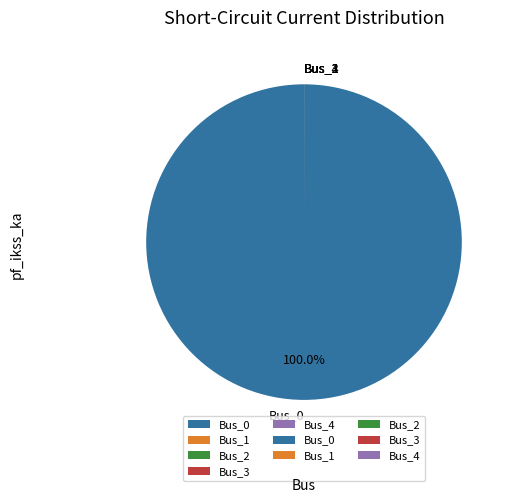

Does Bus_0 account for over 50% of the chart?

Yes